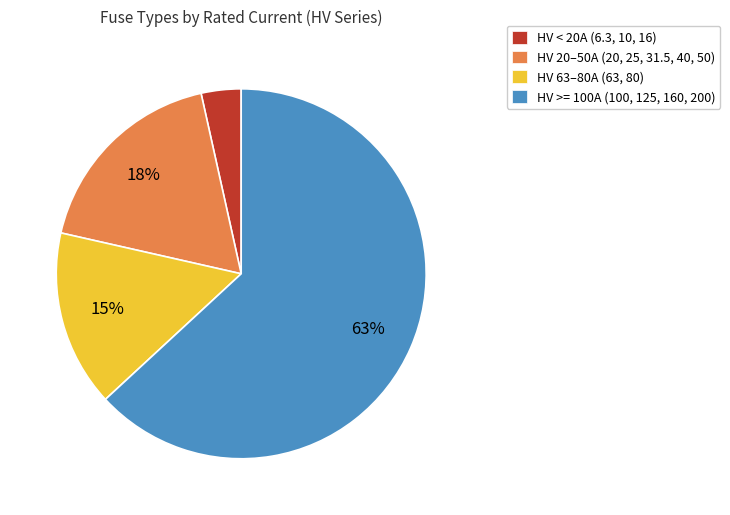

Do HV 63–80A (63, 80) and HV 20–50A (20, 25, 31.5, 40, 50) together represent more than half of the pie?

No